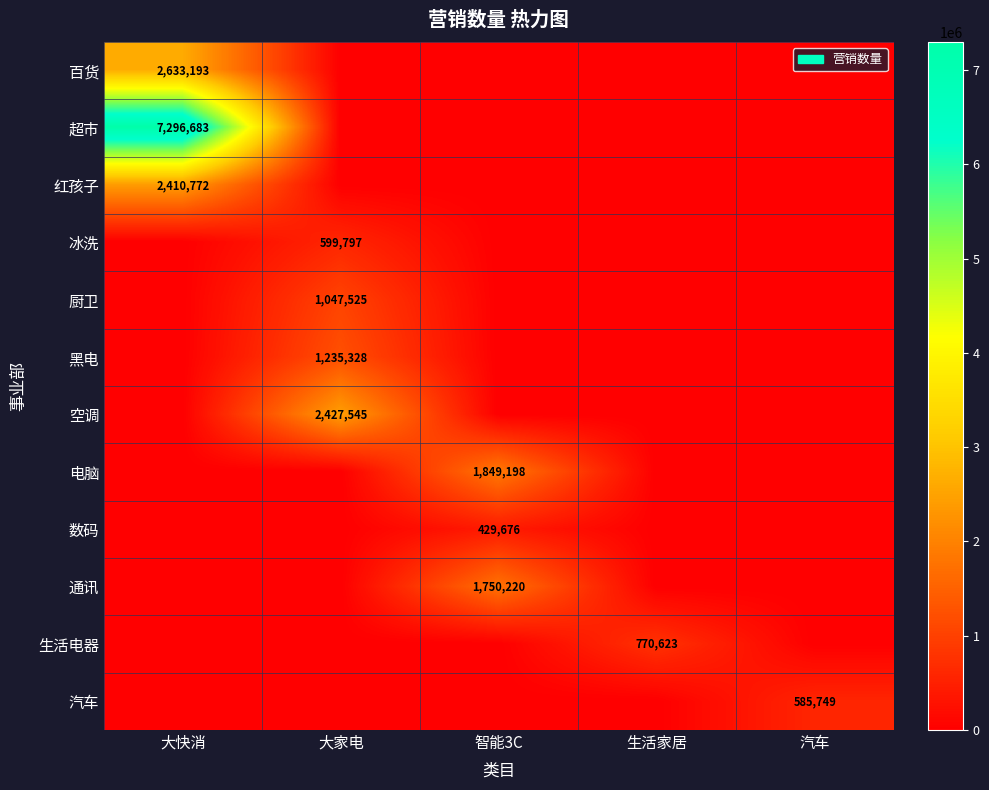

What is the difference between the highest and lowest values at 大家电?

2427545